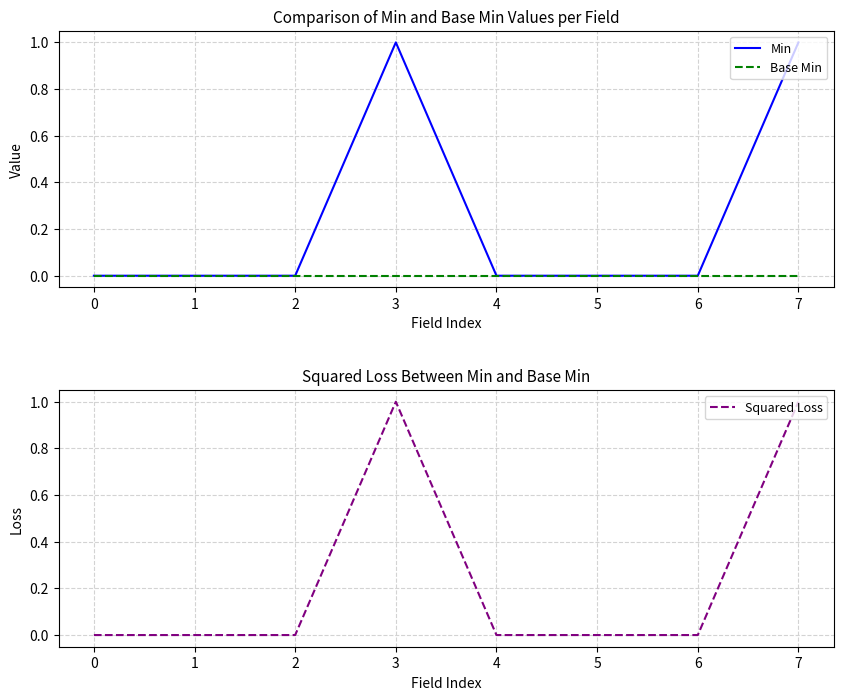

Which category has the highest value across all series?

3